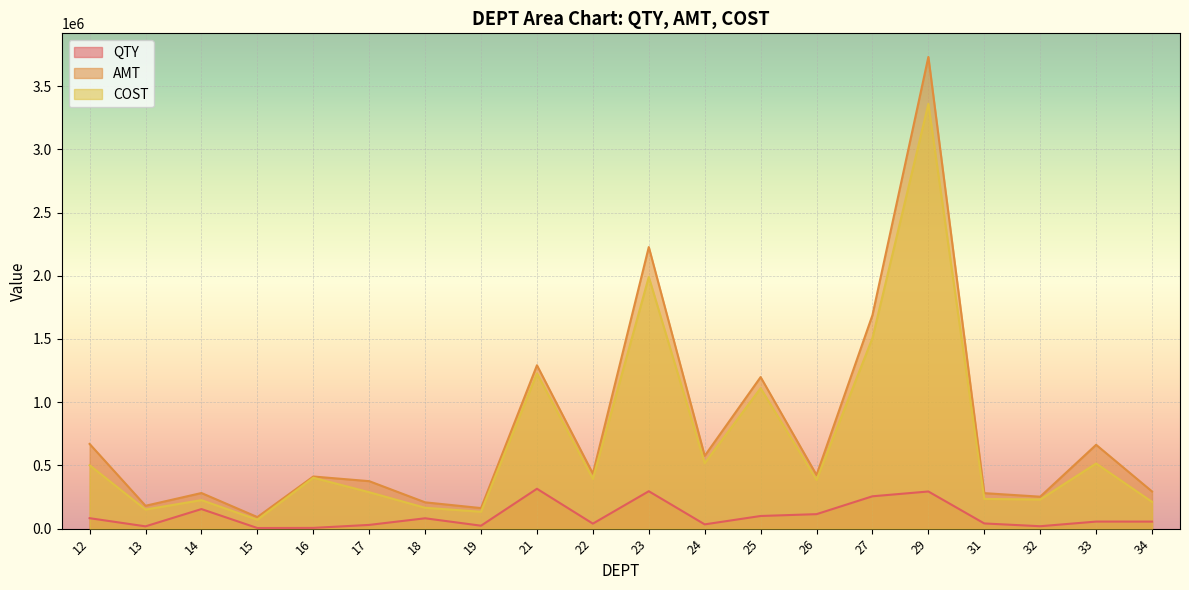

What is the greatest value displayed?

3730817.9